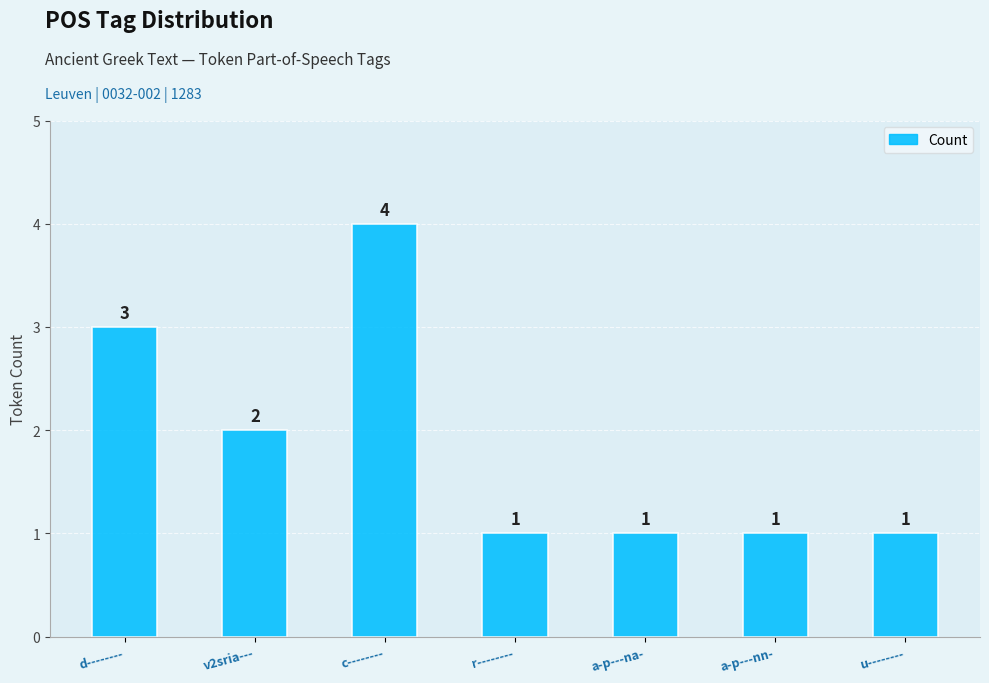

Where is the data nearest to the value 2?

v2sria---